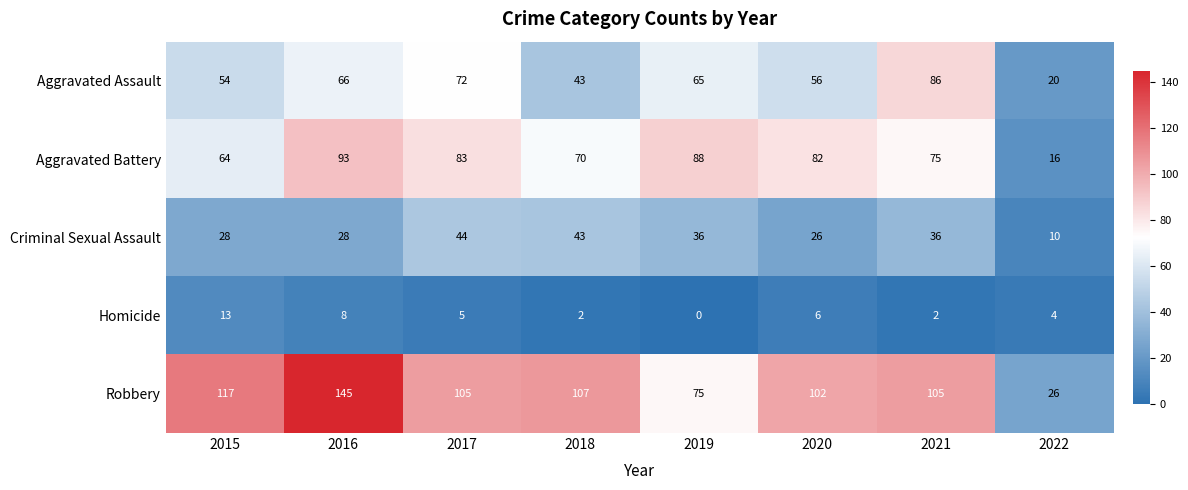

How many distinct data groups are displayed?

5